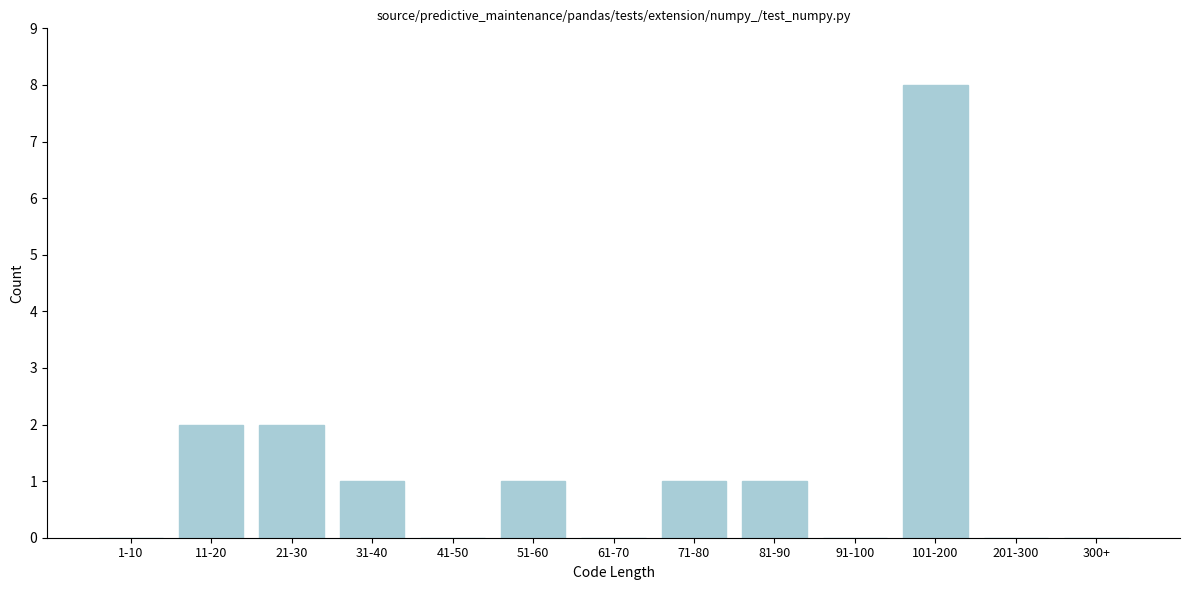

Reading left to right, extract all data points from this chart.

1-10=0	11-20=2	21-30=2	31-40=1	41-50=0	51-60=1	61-70=0	71-80=1	81-90=1	91-100=0	101-200=8	201-300=0	300+=0